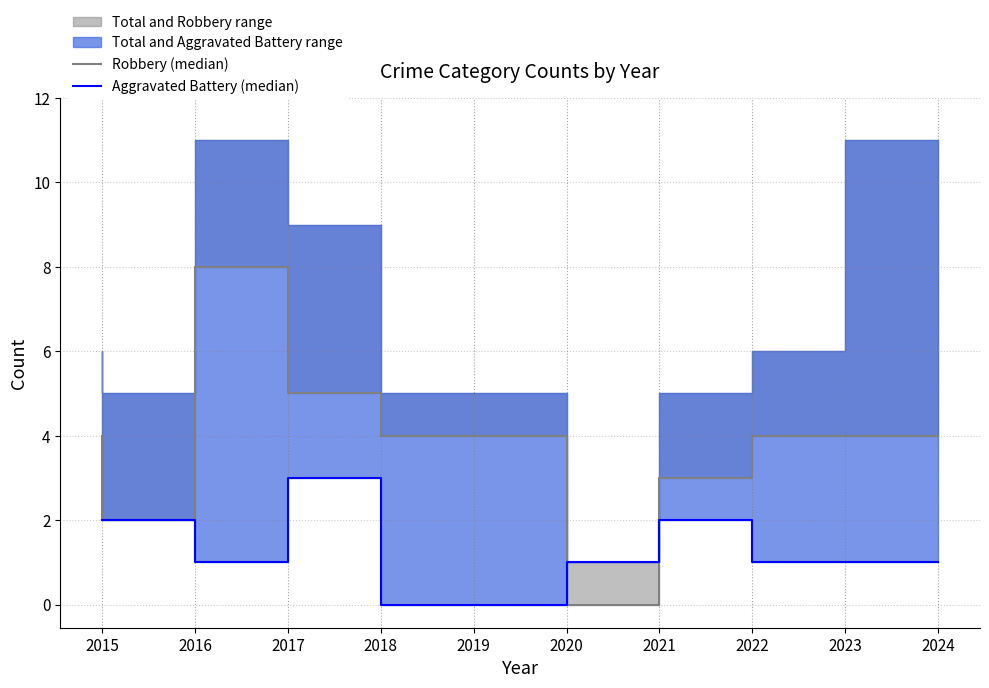

How many Robbery (median) values are between 3 and 4?

6